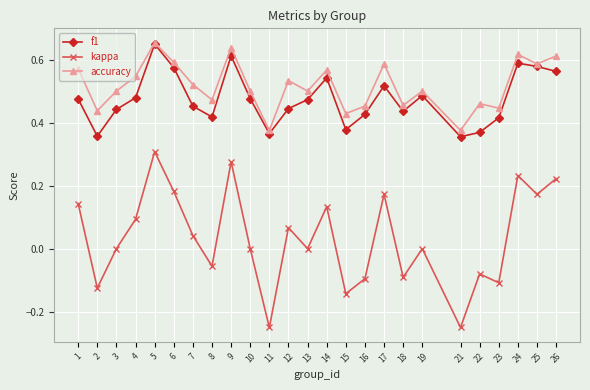

In f1, how many points are higher than both neighbors (excluding endpoints)?

6